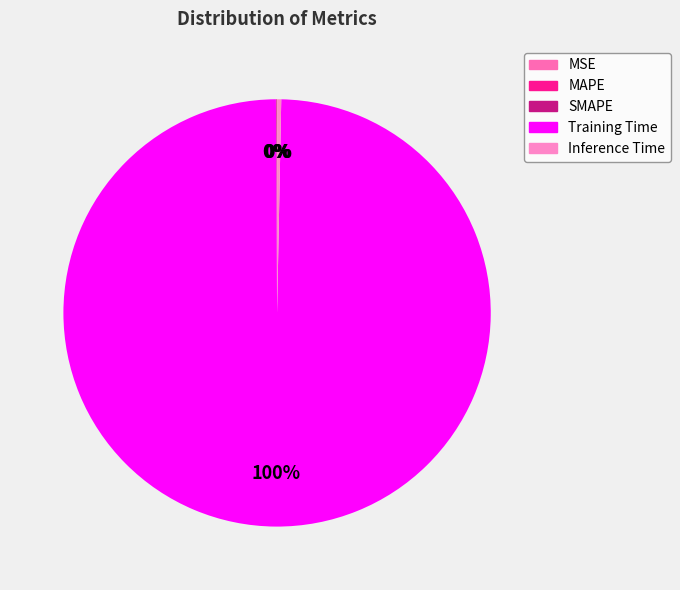

Does MAPE account for over 50% of the chart?

No